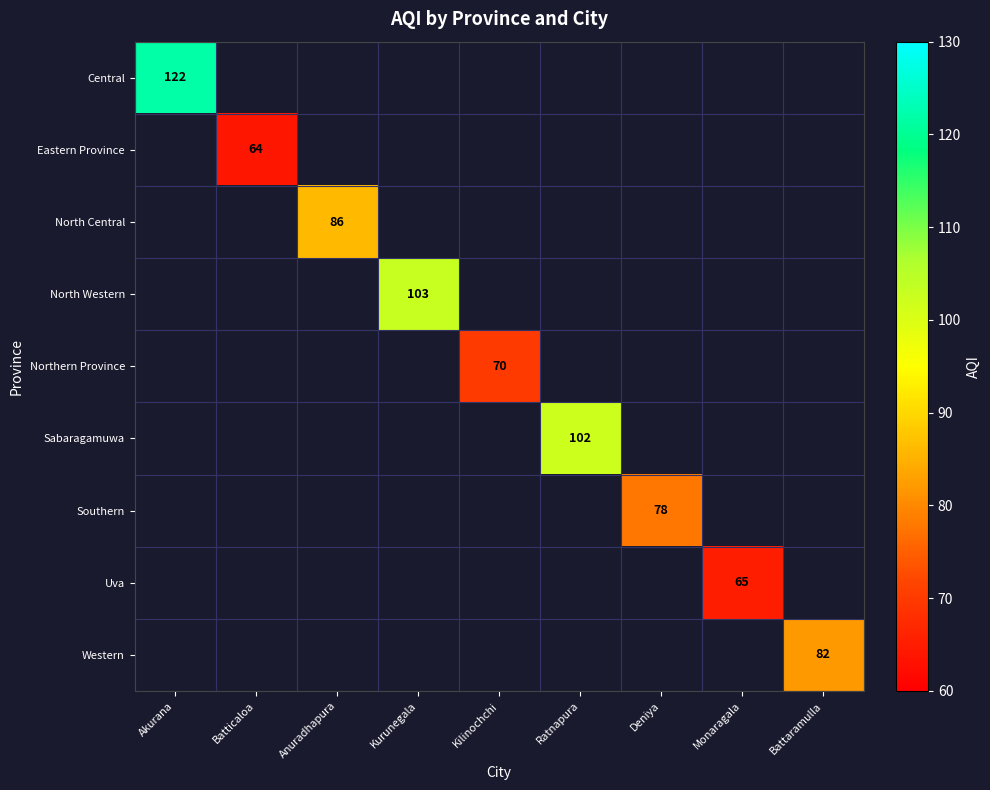

True or false: Central has a value of 122 at Akurana.

True